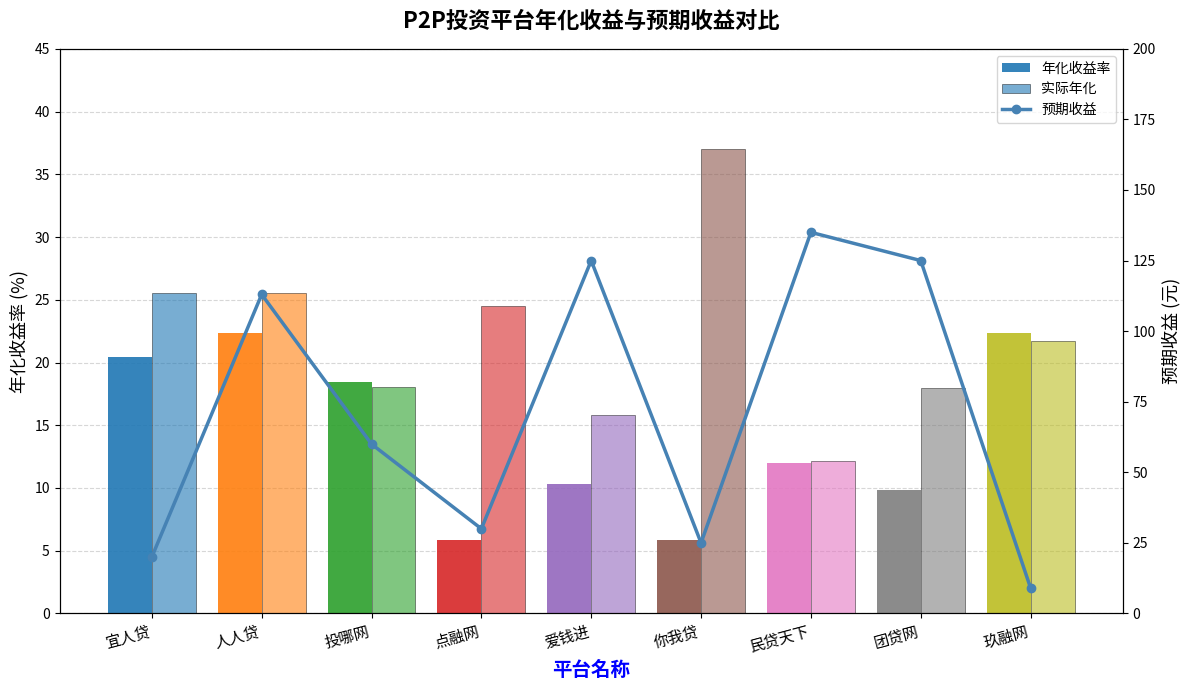

Reading right to left, extract all data points from this chart.

年化收益率: 22.4	9.8	12.0	5.9	10.3	5.9	18.4	22.4	20.5
实际年化: 21.7	17.9	12.1	37.0	15.9	24.5	18.1	25.6	25.6
预期收益: 9.0	125.0	135.0	25.0	125.0	30.0	60.0	113.0	20.0